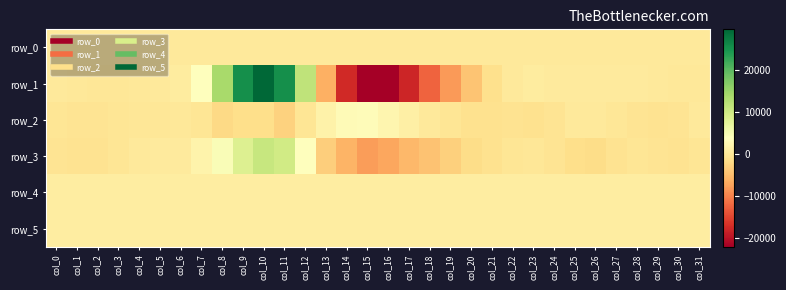

How many negative values does the row_1 series have?

12